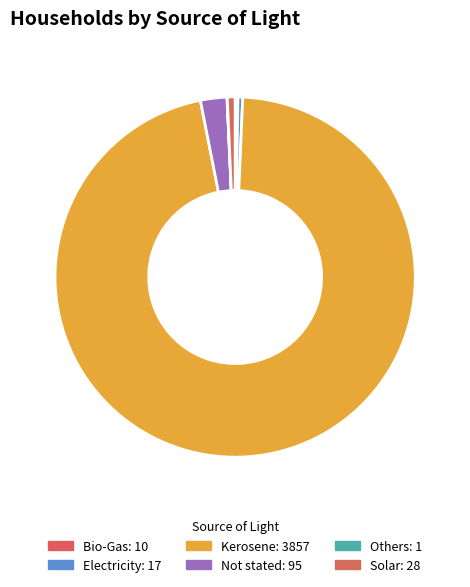

True or false: Electricity accounts for 0% of the total.

True